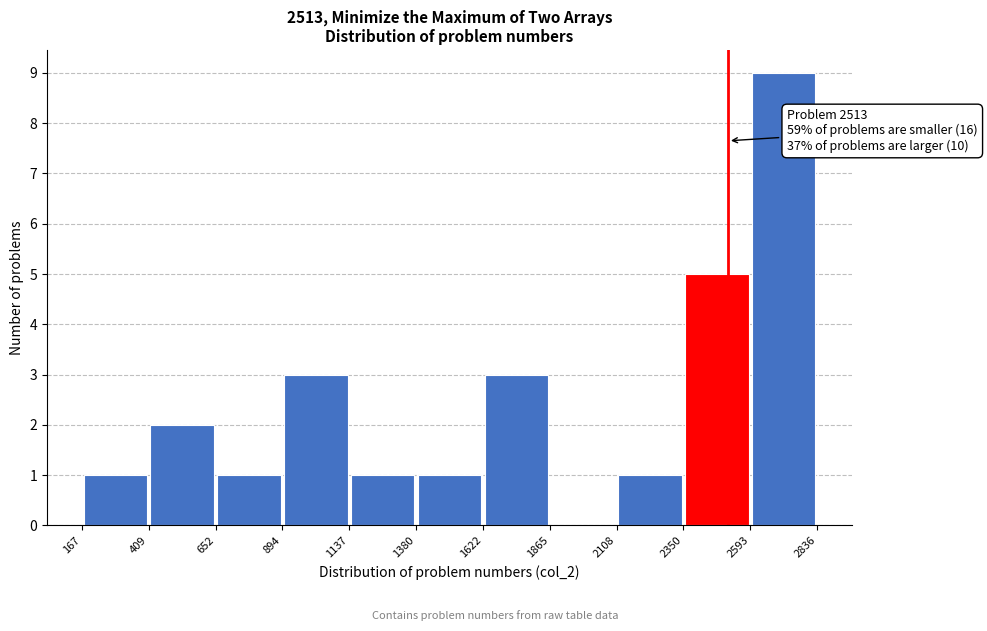

Over which range of the x-axis is the bar tallest?

2593 to 2836